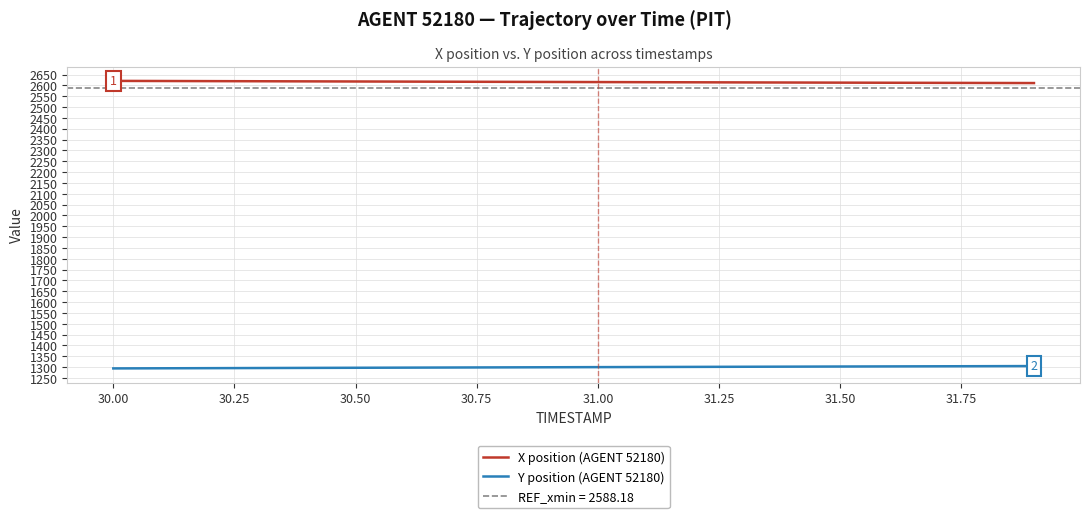

What is the average value of the X position (AGENT 52180) series?

2615.5